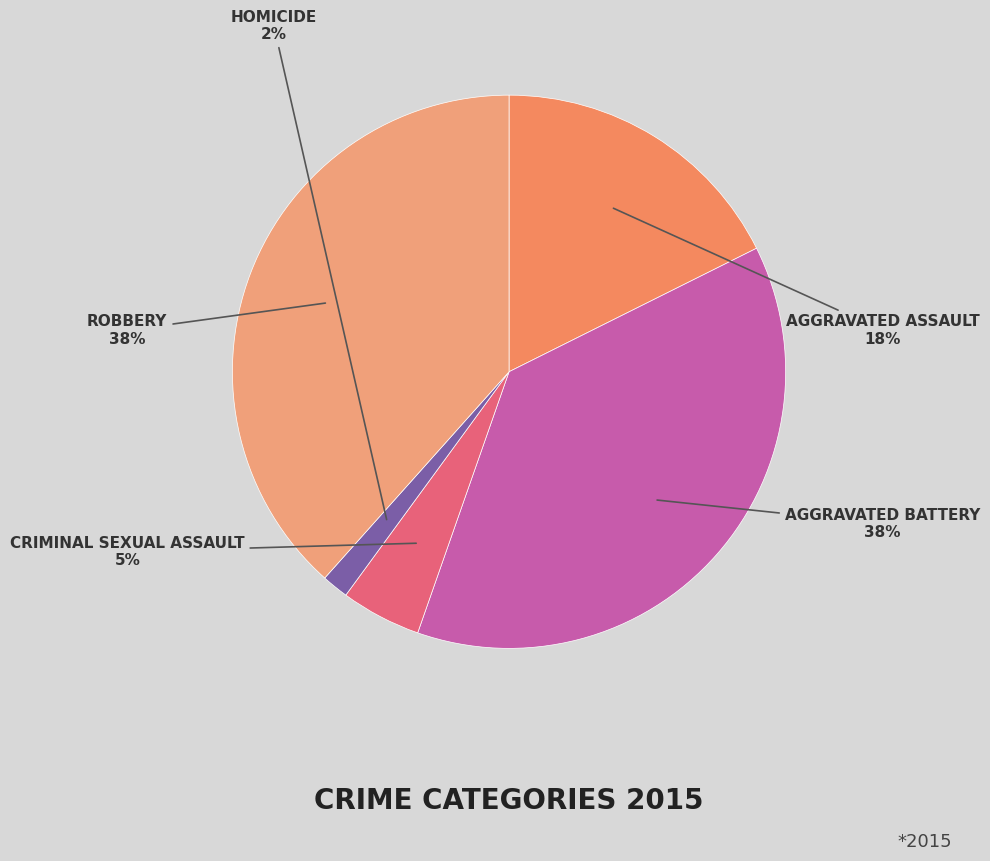

How many segments does this pie chart have?

5